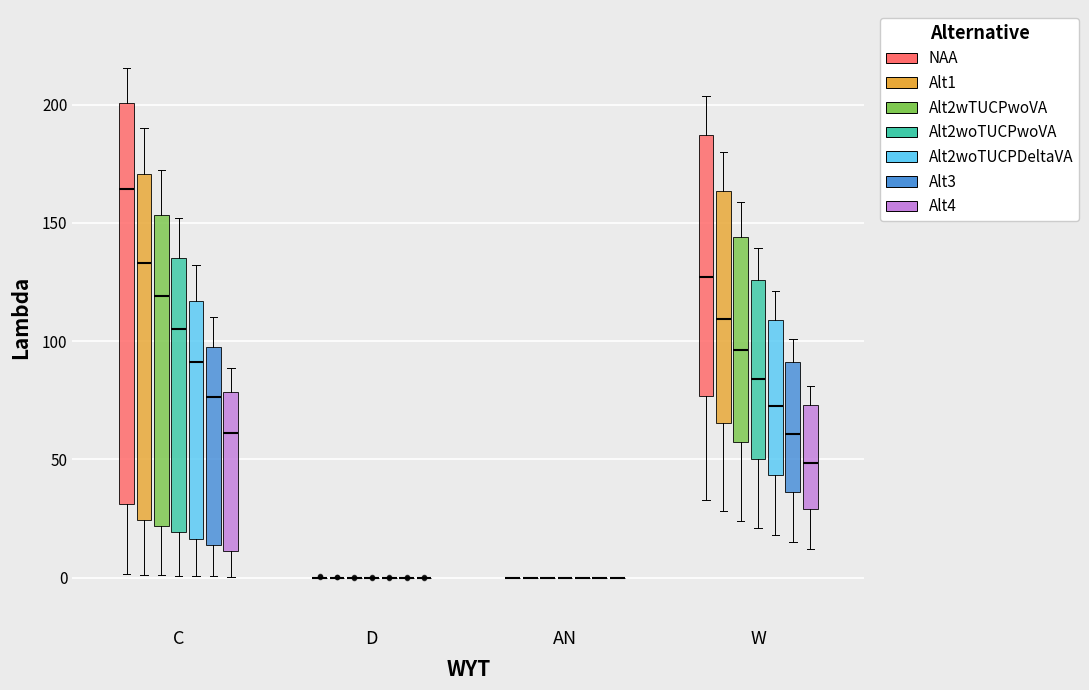

Where is the upper edge of the box for C (Alt1) on the y-axis? The values are not printed on the chart, so give them approximately, as read against the axis.

170